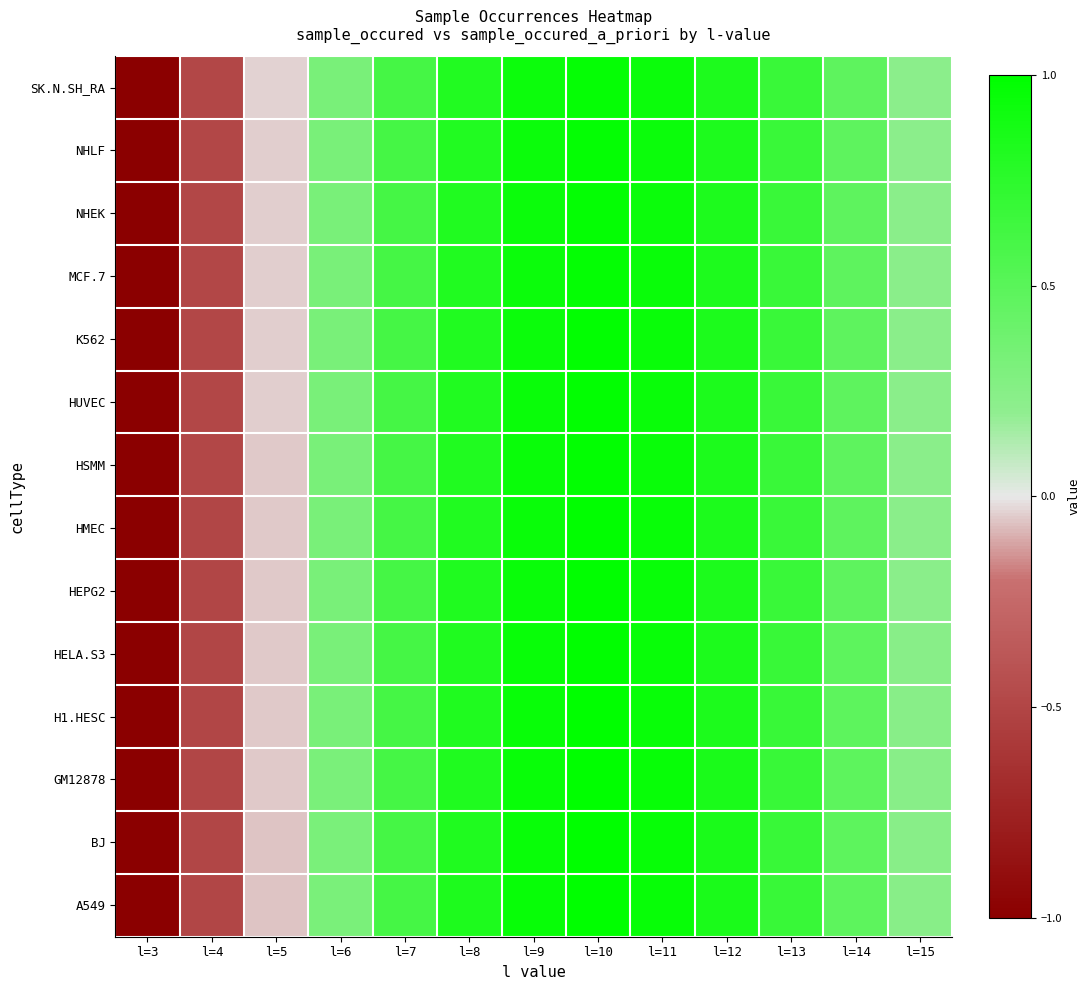

Reading right to left, list all the values displayed in this chart.

SK.N.SH_RA: l=15=0.2	l=14=0.5	l=13=0.7	l=12=0.8	l=11=0.9	l=10=1.0	l=9=0.9	l=8=0.8	l=7=0.6	l=6=0.3	l=5=-0.0	l=4=-0.5	l=3=-1.0
NHLF: l=15=0.2	l=14=0.5	l=13=0.7	l=12=0.8	l=11=0.9	l=10=1.0	l=9=0.9	l=8=0.8	l=7=0.6	l=6=0.3	l=5=-0.0	l=4=-0.5	l=3=-1.0
NHEK: l=15=0.2	l=14=0.5	l=13=0.7	l=12=0.8	l=11=0.9	l=10=1.0	l=9=0.9	l=8=0.8	l=7=0.6	l=6=0.3	l=5=-0.0	l=4=-0.5	l=3=-1.0
MCF.7: l=15=0.2	l=14=0.5	l=13=0.7	l=12=0.8	l=11=0.9	l=10=1.0	l=9=0.9	l=8=0.8	l=7=0.6	l=6=0.3	l=5=-0.0	l=4=-0.5	l=3=-1.0
K562: l=15=0.2	l=14=0.5	l=13=0.7	l=12=0.8	l=11=0.9	l=10=1.0	l=9=0.9	l=8=0.8	l=7=0.6	l=6=0.3	l=5=-0.0	l=4=-0.5	l=3=-1.0
HUVEC: l=15=0.2	l=14=0.5	l=13=0.7	l=12=0.8	l=11=0.9	l=10=1.0	l=9=0.9	l=8=0.8	l=7=0.6	l=6=0.3	l=5=-0.0	l=4=-0.5	l=3=-1.0
HSMM: l=15=0.2	l=14=0.5	l=13=0.7	l=12=0.8	l=11=0.9	l=10=1.0	l=9=0.9	l=8=0.8	l=7=0.6	l=6=0.3	l=5=-0.0	l=4=-0.5	l=3=-1.0
HMEC: l=15=0.2	l=14=0.5	l=13=0.7	l=12=0.8	l=11=0.9	l=10=1.0	l=9=0.9	l=8=0.8	l=7=0.6	l=6=0.3	l=5=-0.0	l=4=-0.5	l=3=-1.0
HEPG2: l=15=0.2	l=14=0.5	l=13=0.7	l=12=0.8	l=11=0.9	l=10=1.0	l=9=0.9	l=8=0.8	l=7=0.6	l=6=0.3	l=5=-0.0	l=4=-0.5	l=3=-1.0
HELA.S3: l=15=0.2	l=14=0.5	l=13=0.7	l=12=0.8	l=11=1.0	l=10=1.0	l=9=0.9	l=8=0.8	l=7=0.6	l=6=0.3	l=5=-0.1	l=4=-0.5	l=3=-1.0
H1.HESC: l=15=0.2	l=14=0.5	l=13=0.7	l=12=0.8	l=11=1.0	l=10=1.0	l=9=0.9	l=8=0.8	l=7=0.6	l=6=0.3	l=5=-0.1	l=4=-0.5	l=3=-1.0
GM12878: l=15=0.2	l=14=0.5	l=13=0.7	l=12=0.8	l=11=1.0	l=10=1.0	l=9=1.0	l=8=0.8	l=7=0.6	l=6=0.3	l=5=-0.1	l=4=-0.5	l=3=-1.0
BJ: l=15=0.2	l=14=0.5	l=13=0.7	l=12=0.8	l=11=1.0	l=10=1.0	l=9=1.0	l=8=0.8	l=7=0.6	l=6=0.3	l=5=-0.1	l=4=-0.5	l=3=-1.0
A549: l=15=0.2	l=14=0.5	l=13=0.7	l=12=0.8	l=11=1.0	l=10=1.0	l=9=1.0	l=8=0.8	l=7=0.6	l=6=0.3	l=5=-0.1	l=4=-0.5	l=3=-1.0